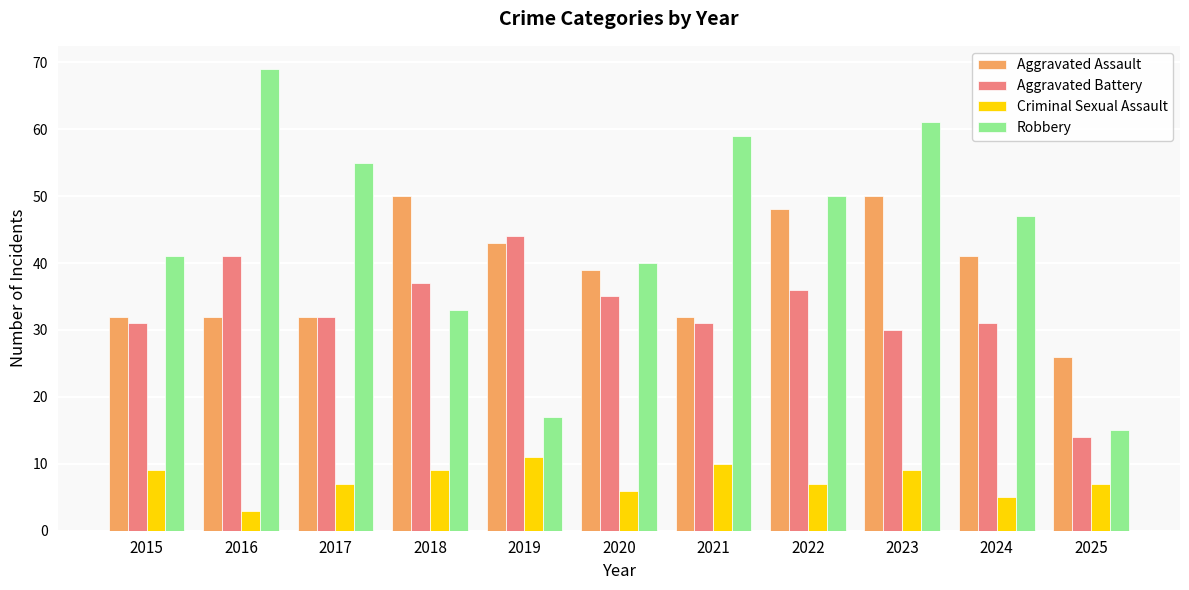

What is the value of the Aggravated Battery bar at the 10th from the left?

31